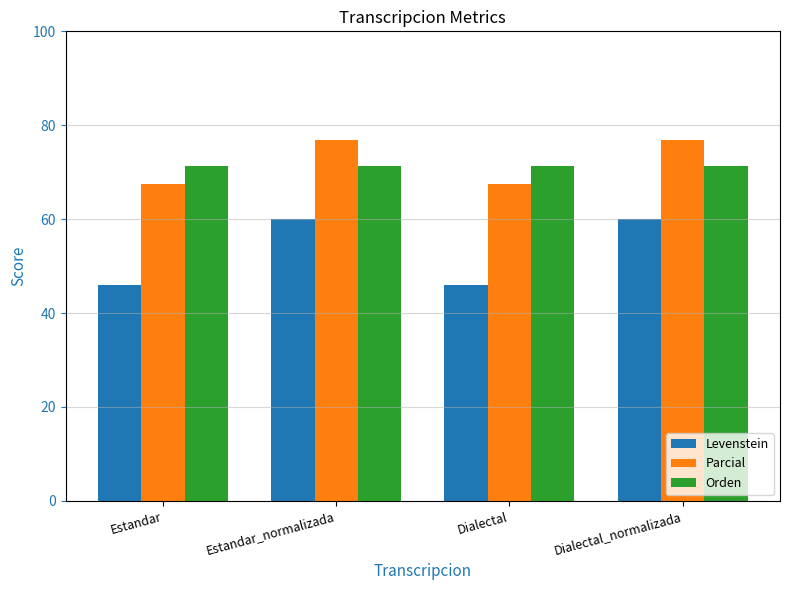

Are the bars horizontal?

No